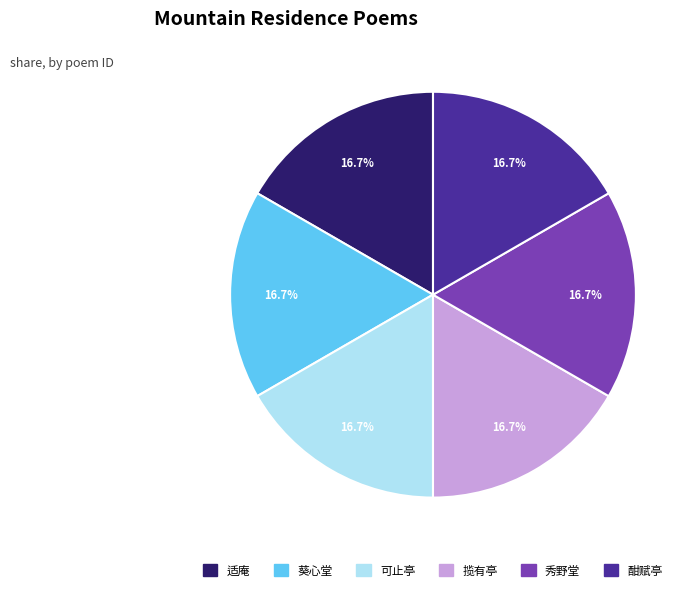

Is there a majority slice in this chart?

No